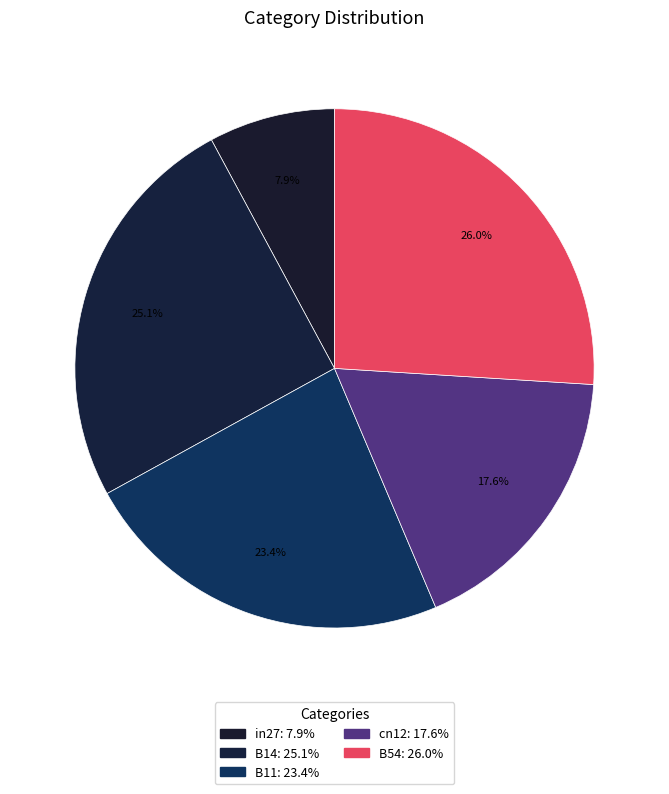

Is the sum of cn12 and B14 greater than half?

No